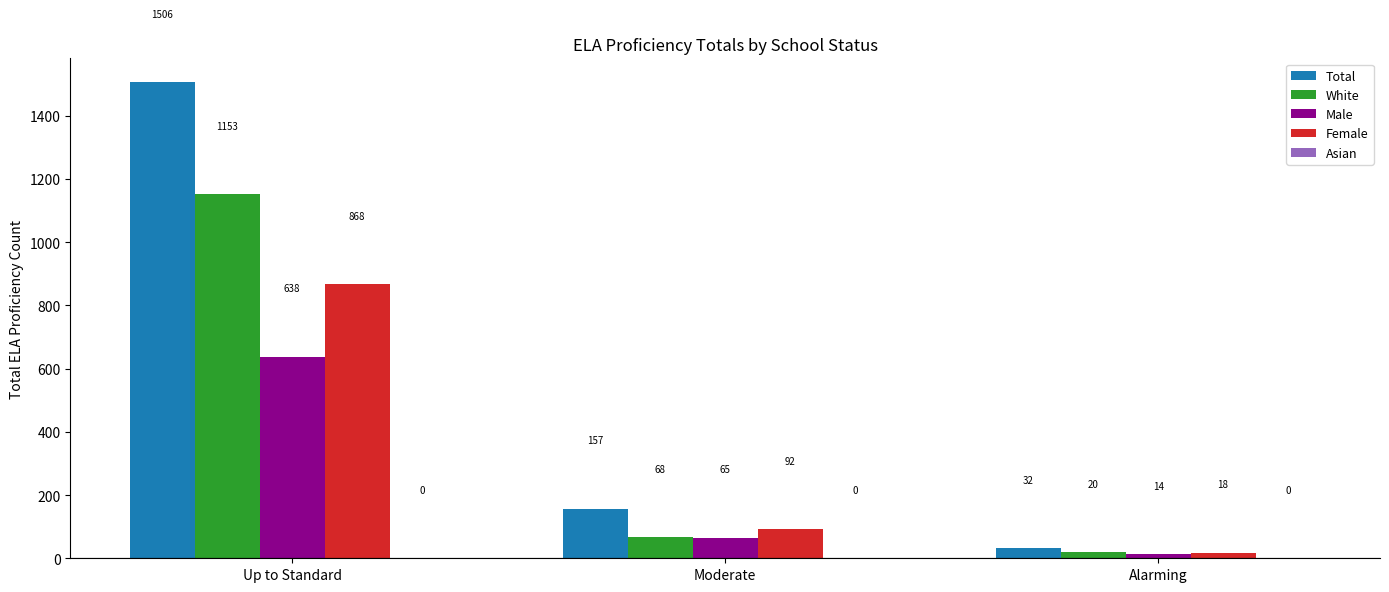

Which series has the widest spread of values?

Total